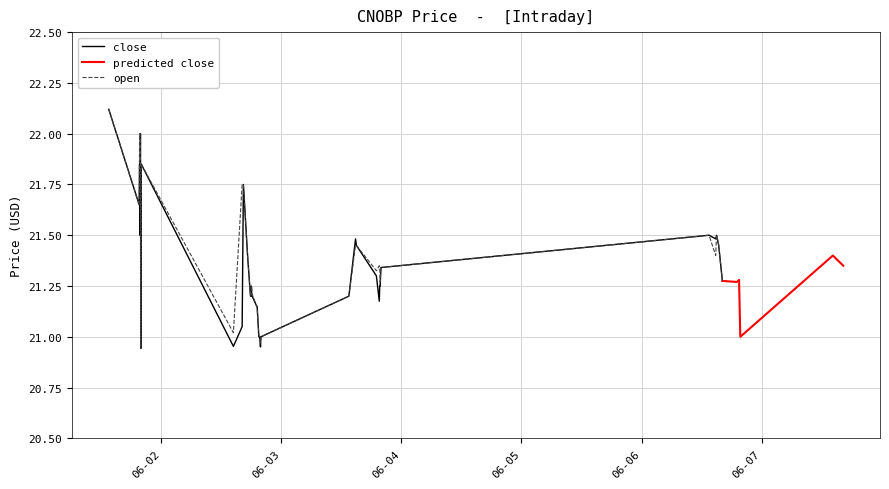

At which label does open first exceed 21?

2022-06-01 13:30:00